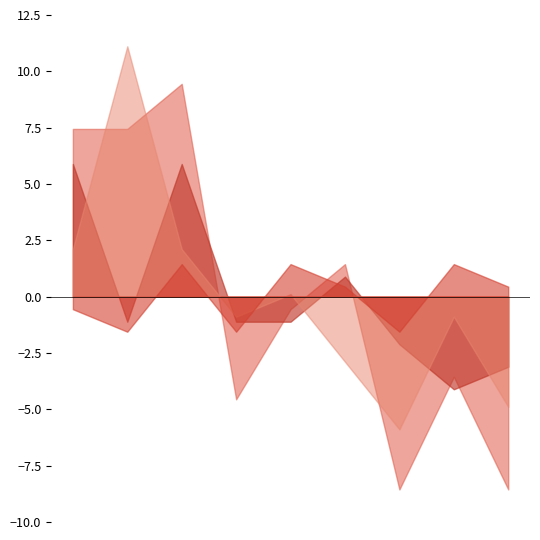

What is the difference between the second highest and minimum values in the Robbery series?

10